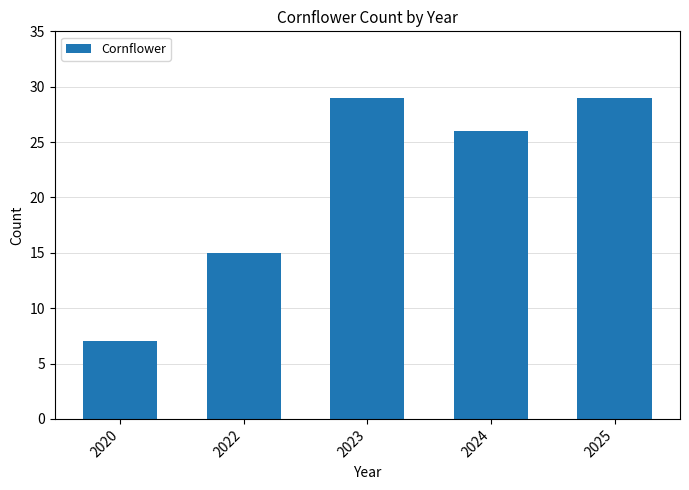

What is the greatest value displayed?

29